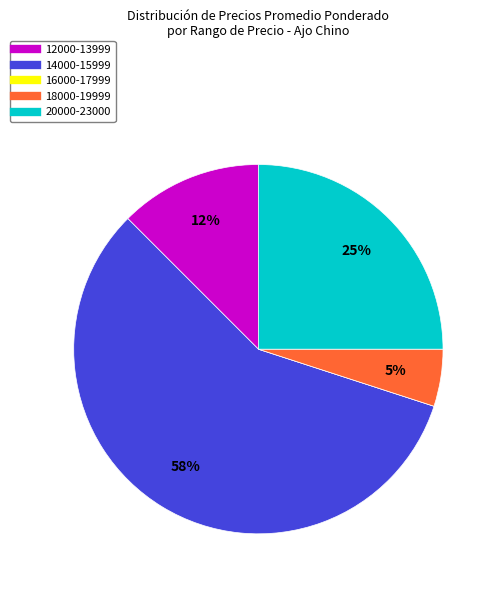

To the nearest percent, what is the average slice percentage?

20%